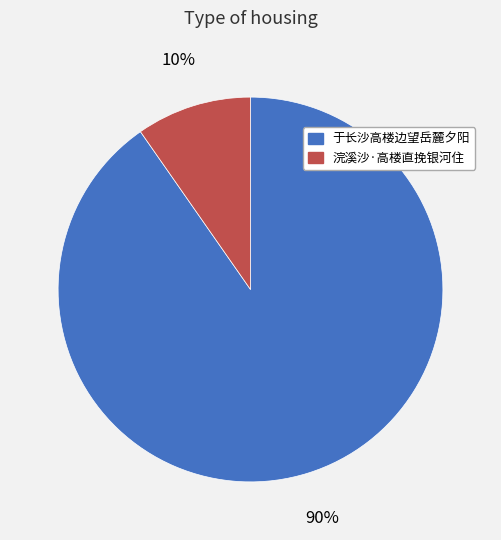

Do 于长沙高楼边望岳麓夕阳 and 浣溪沙·高楼直挽银河住 together represent more than half of the pie?

Yes